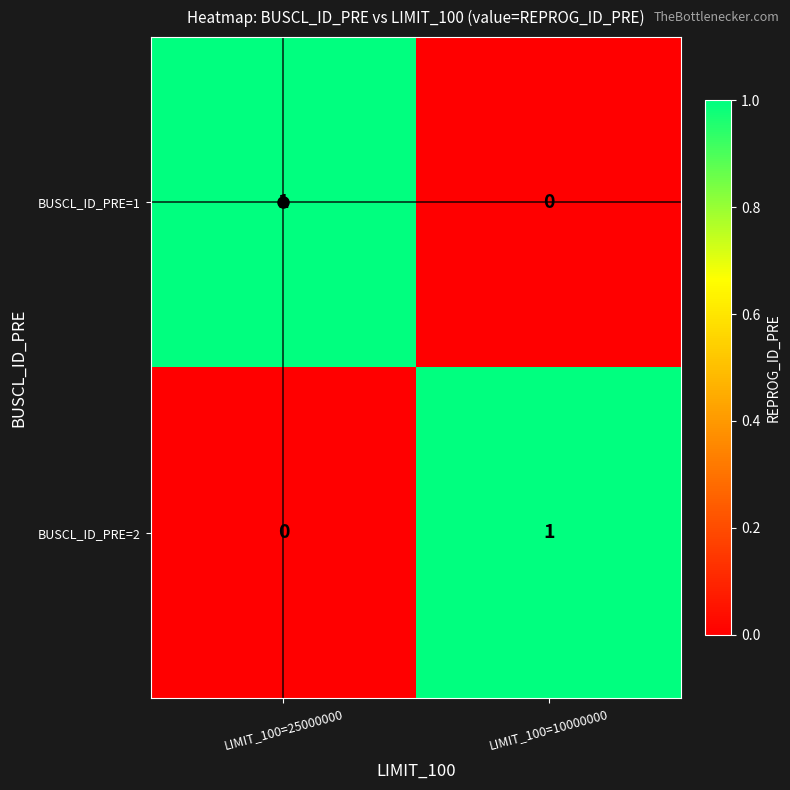

How many categories are shown in the chart?

2